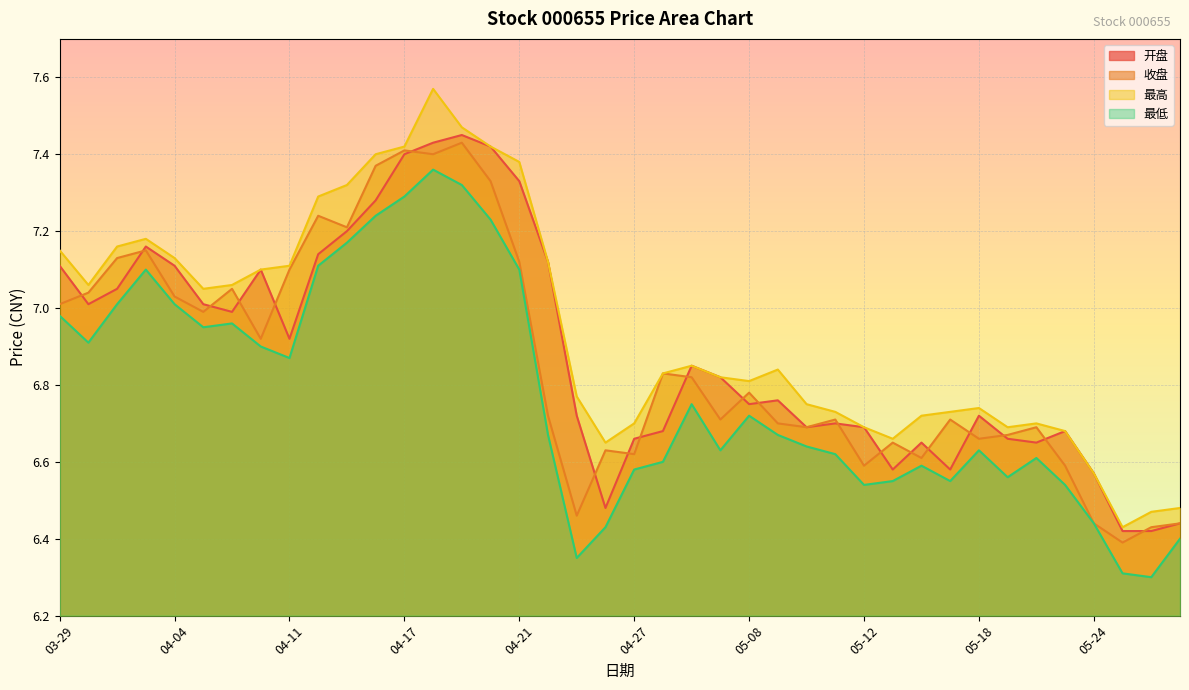

Which series has the largest range (max minus min)?

最高